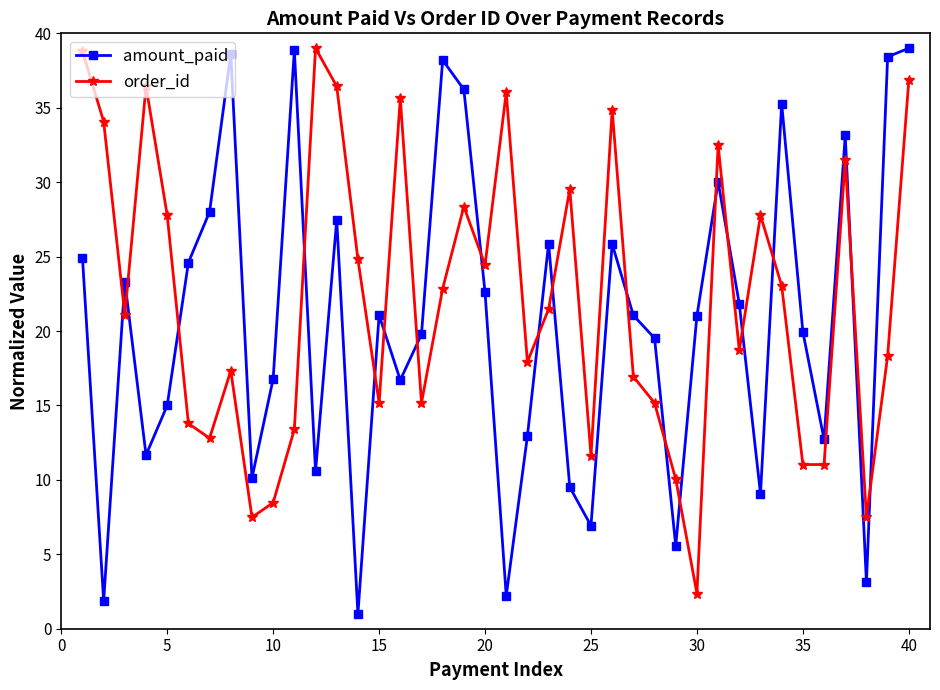

True or false: order_id and amount_paid cross at least once.

True